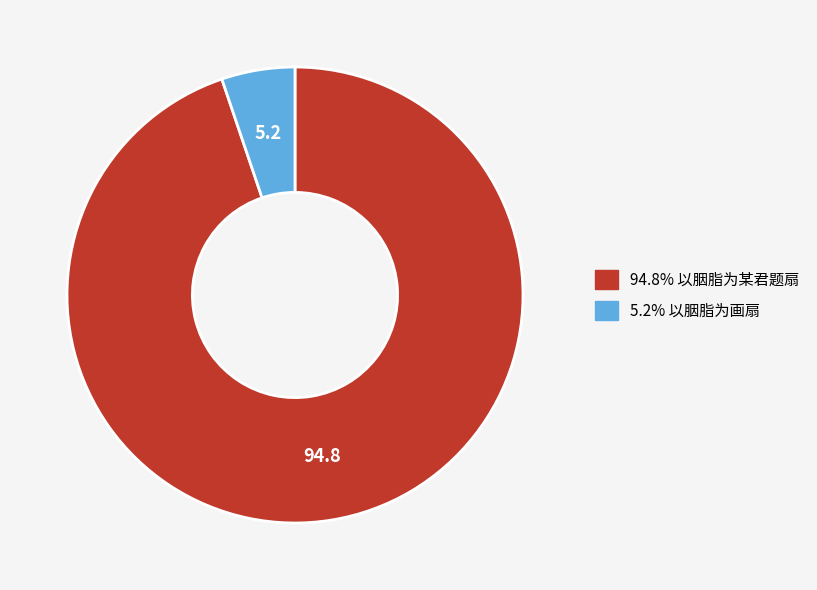

Does any single category account for the majority?

Yes